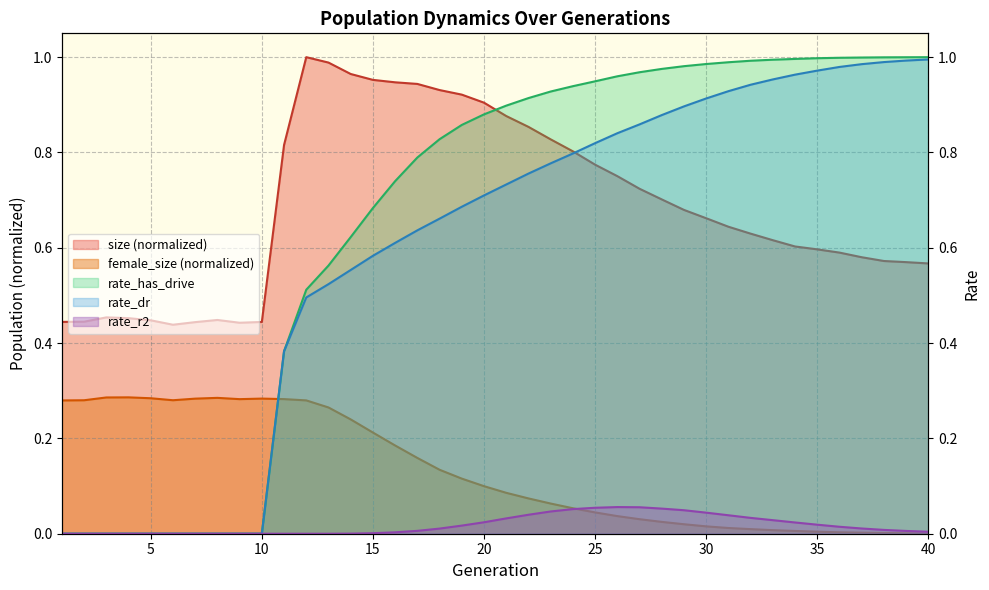

How many interior local peaks does the female_size series have?

3